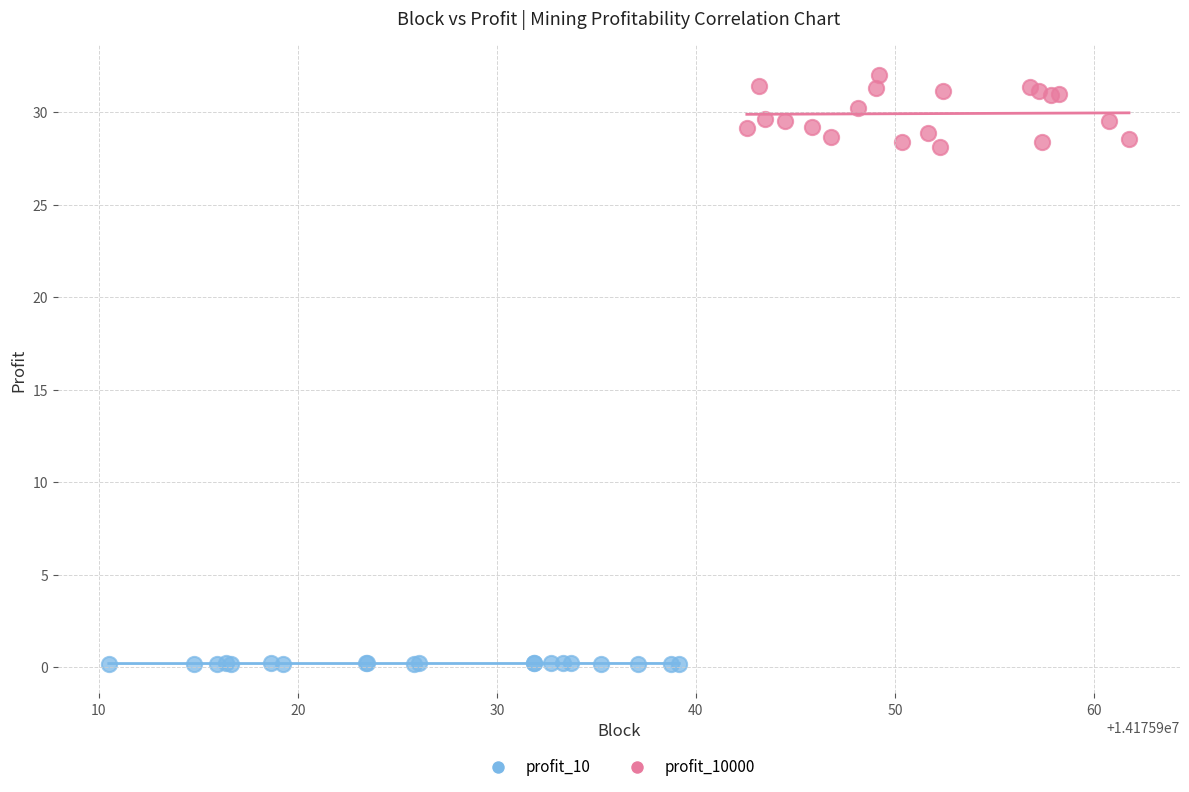

What are all the series names shown in the legend?

profit_10, profit_10000